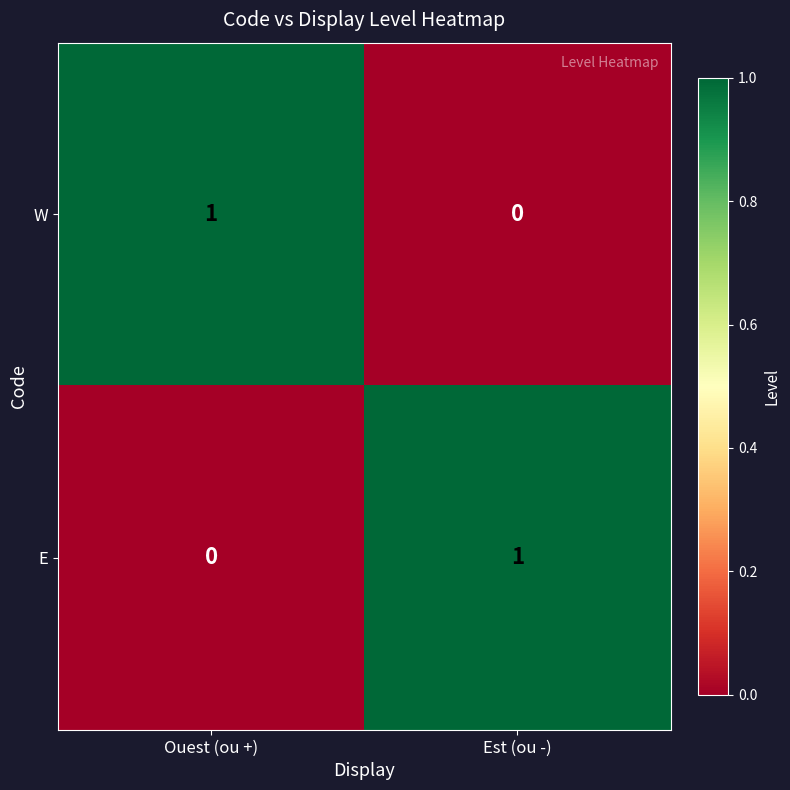

True or false: E has a value of 1 at Ouest (ou +).

False